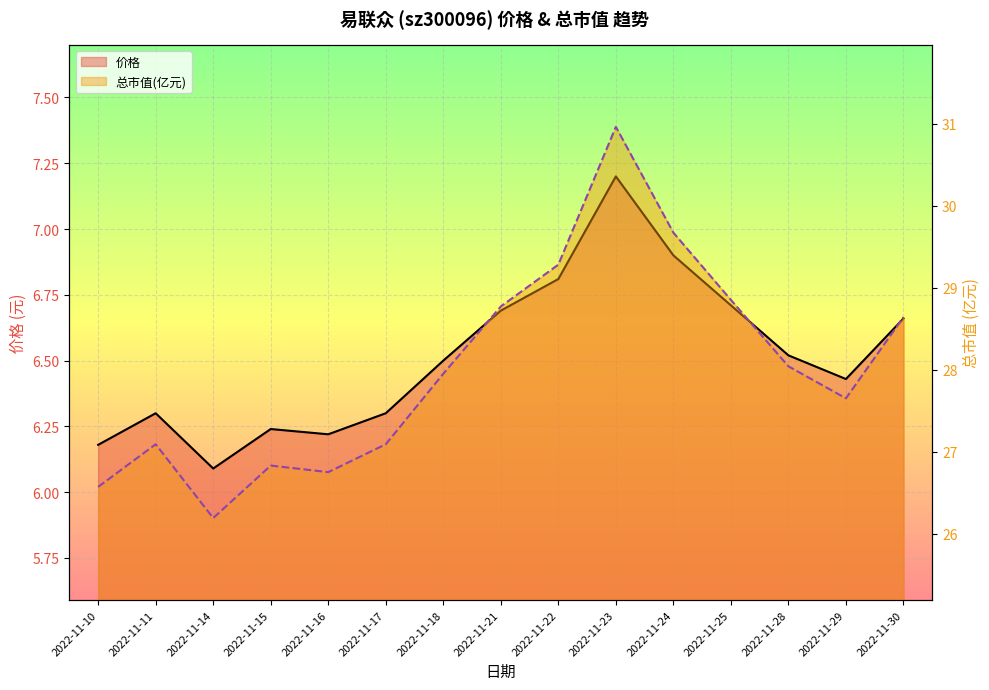

True or false: 价格 has a value of 6.2 at 2022-11-16.

True